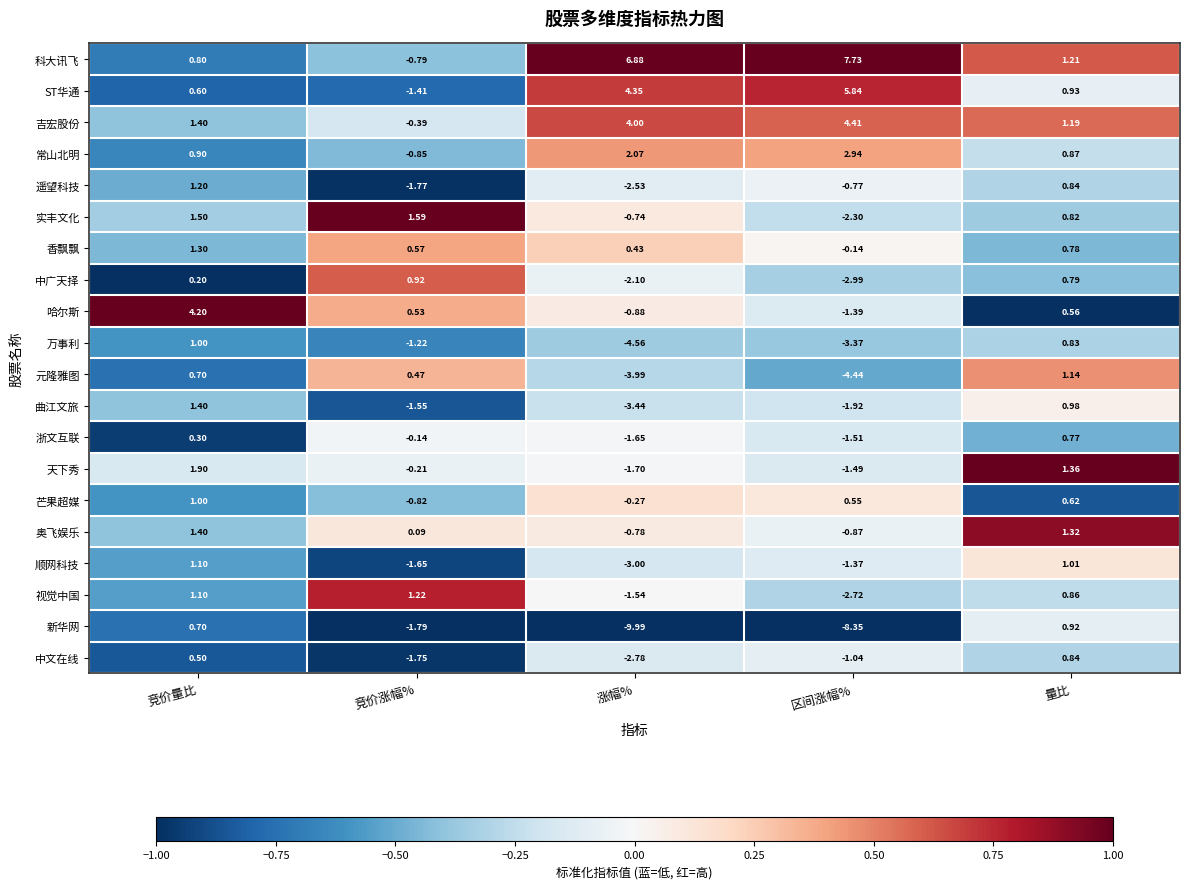

Between 竞价量比 and 量比, which series saw the biggest shift?

哈尔斯